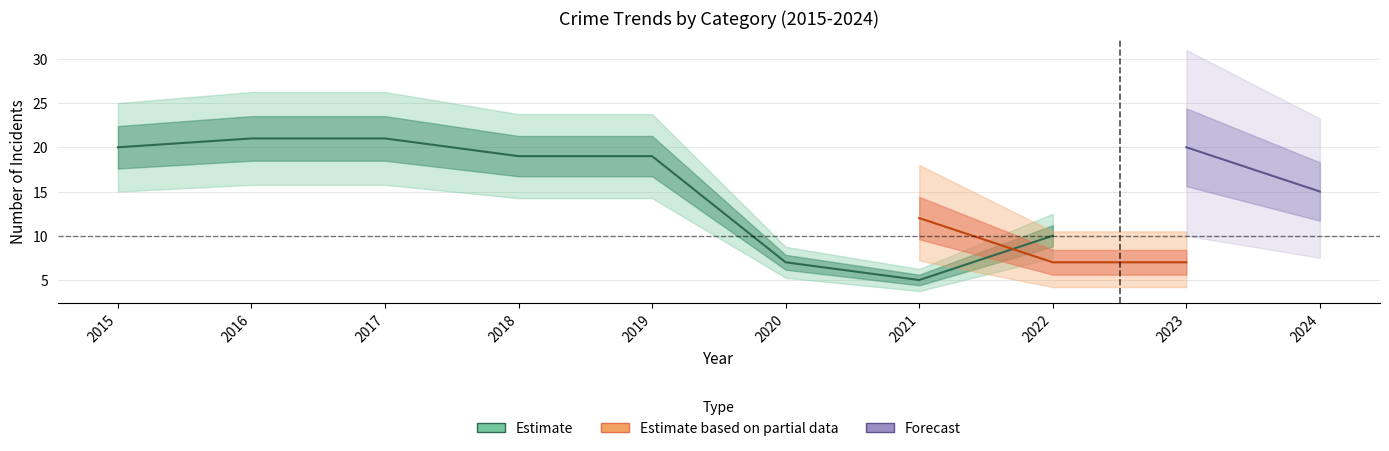

At which label does Theft reach its minimum?

2021